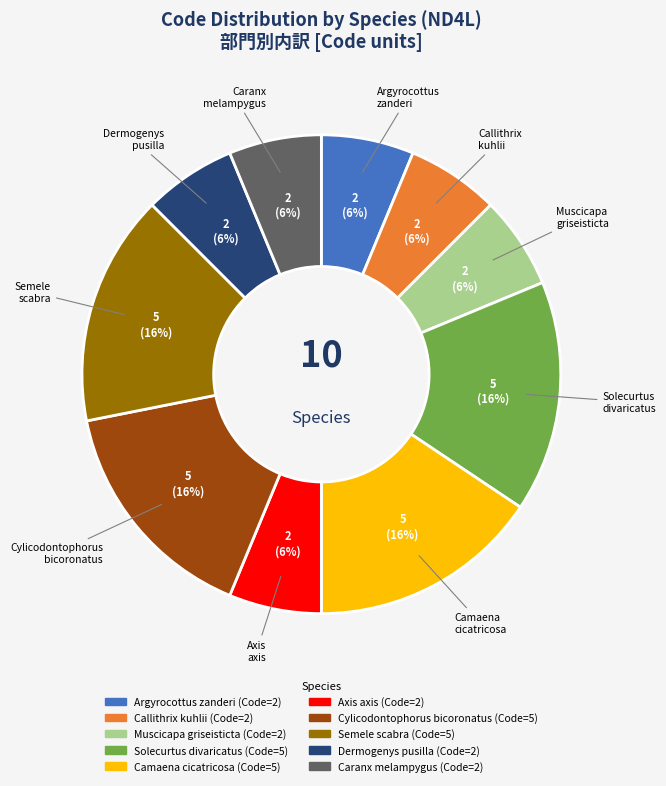

What is the ratio of the value at Axis axis to the value at Cylicodontophorus bicoronatus?

0.4